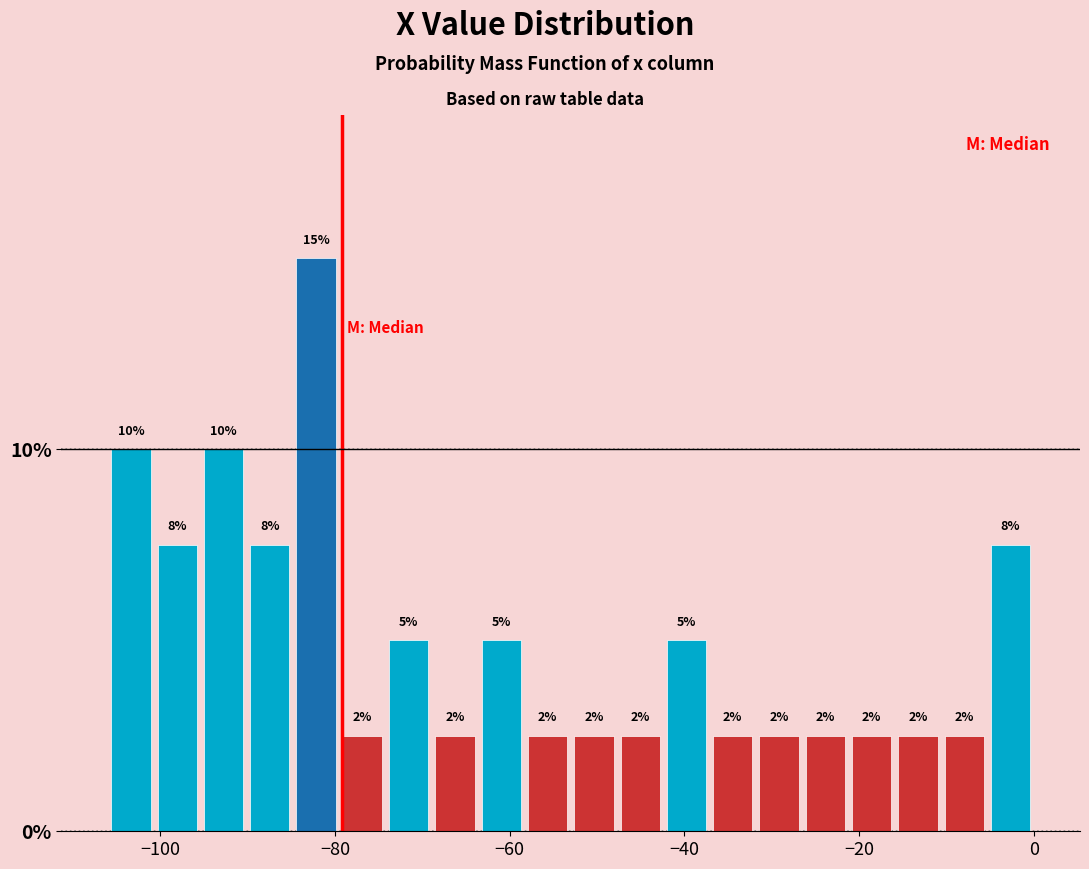

Around what value on the x-axis is the tallest bar? Give the approximate position of its centre, as read against the axis.

-82